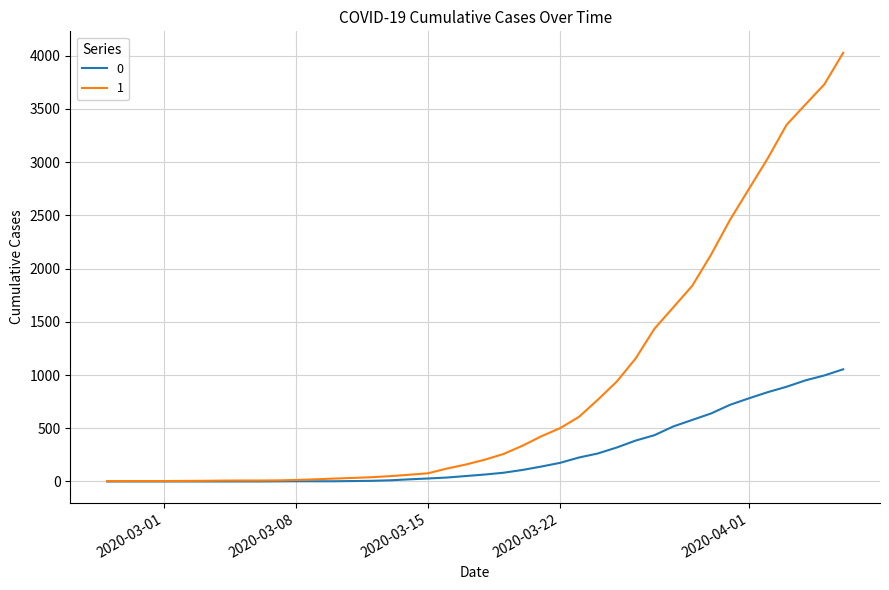

Rank the series by their average value, from highest to lowest.

1, 0